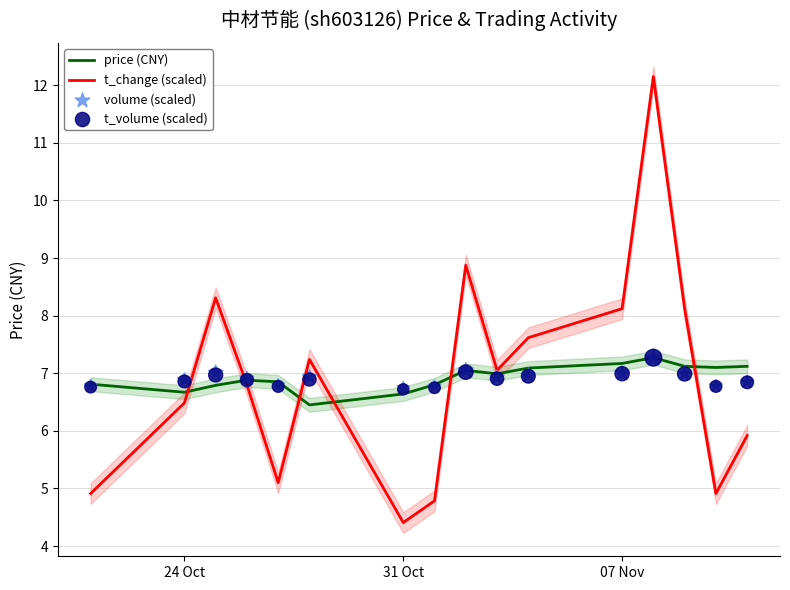

Which series has the largest total across all categories?

price (CNY)